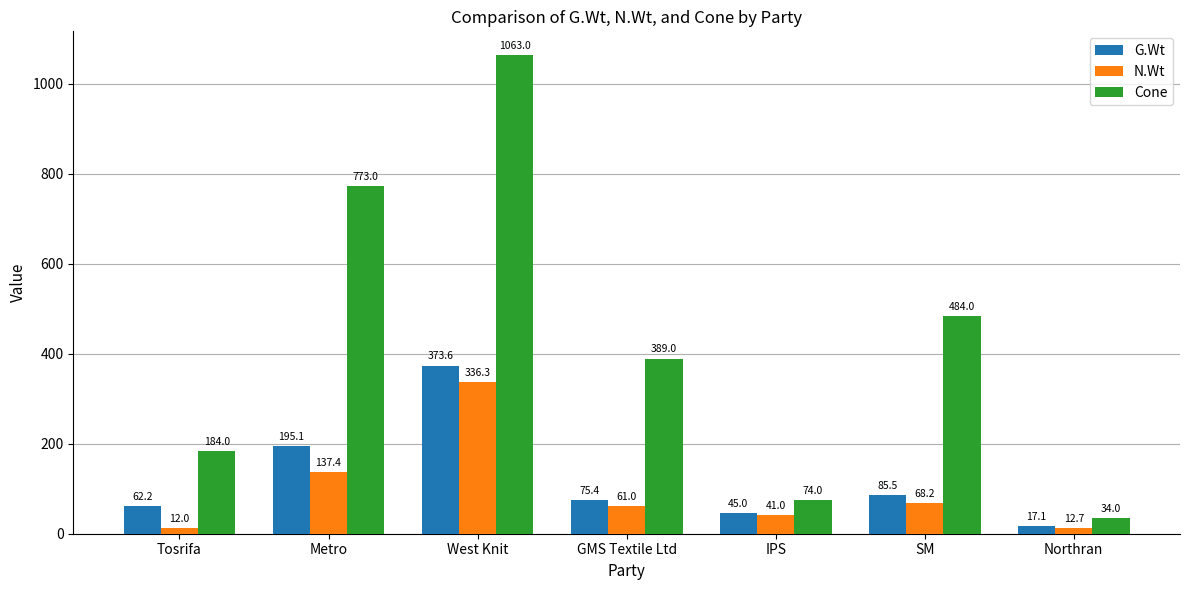

Are the bars grouped side by side (vs. stacked)?

Yes